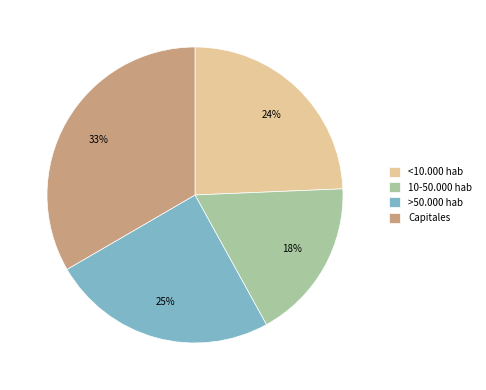

What is the largest slice in the pie chart?

Capitales